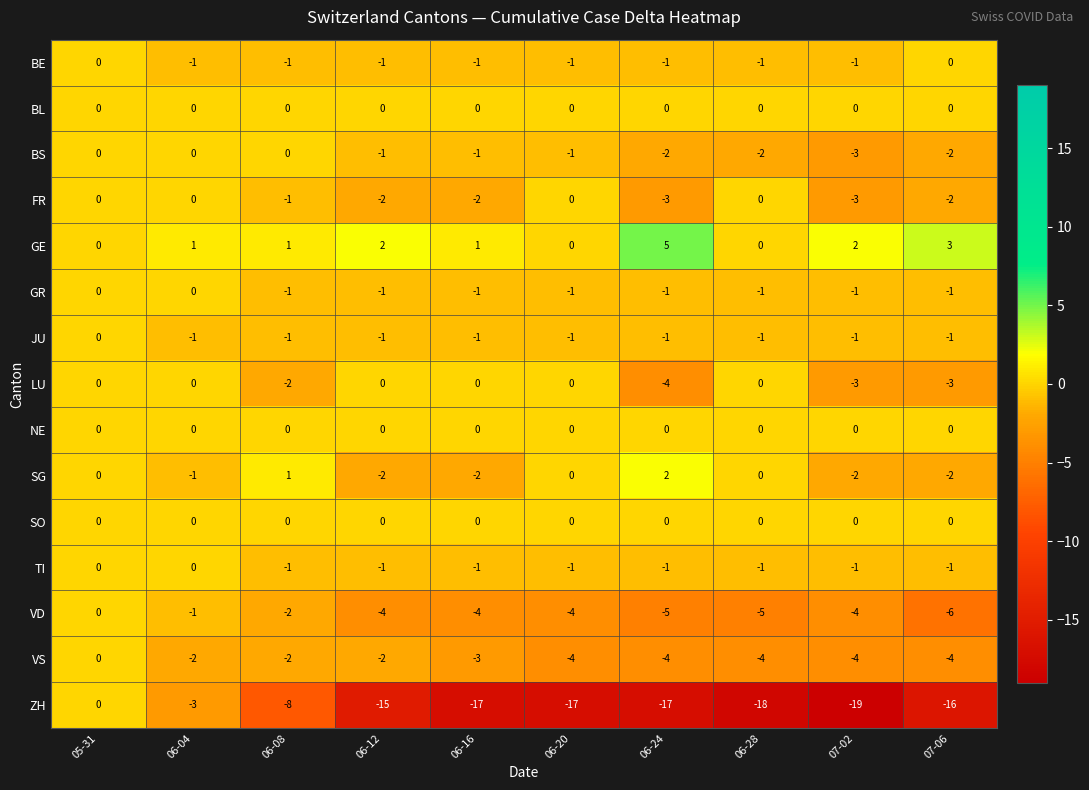

Which series has the largest range (max minus min)?

ZH